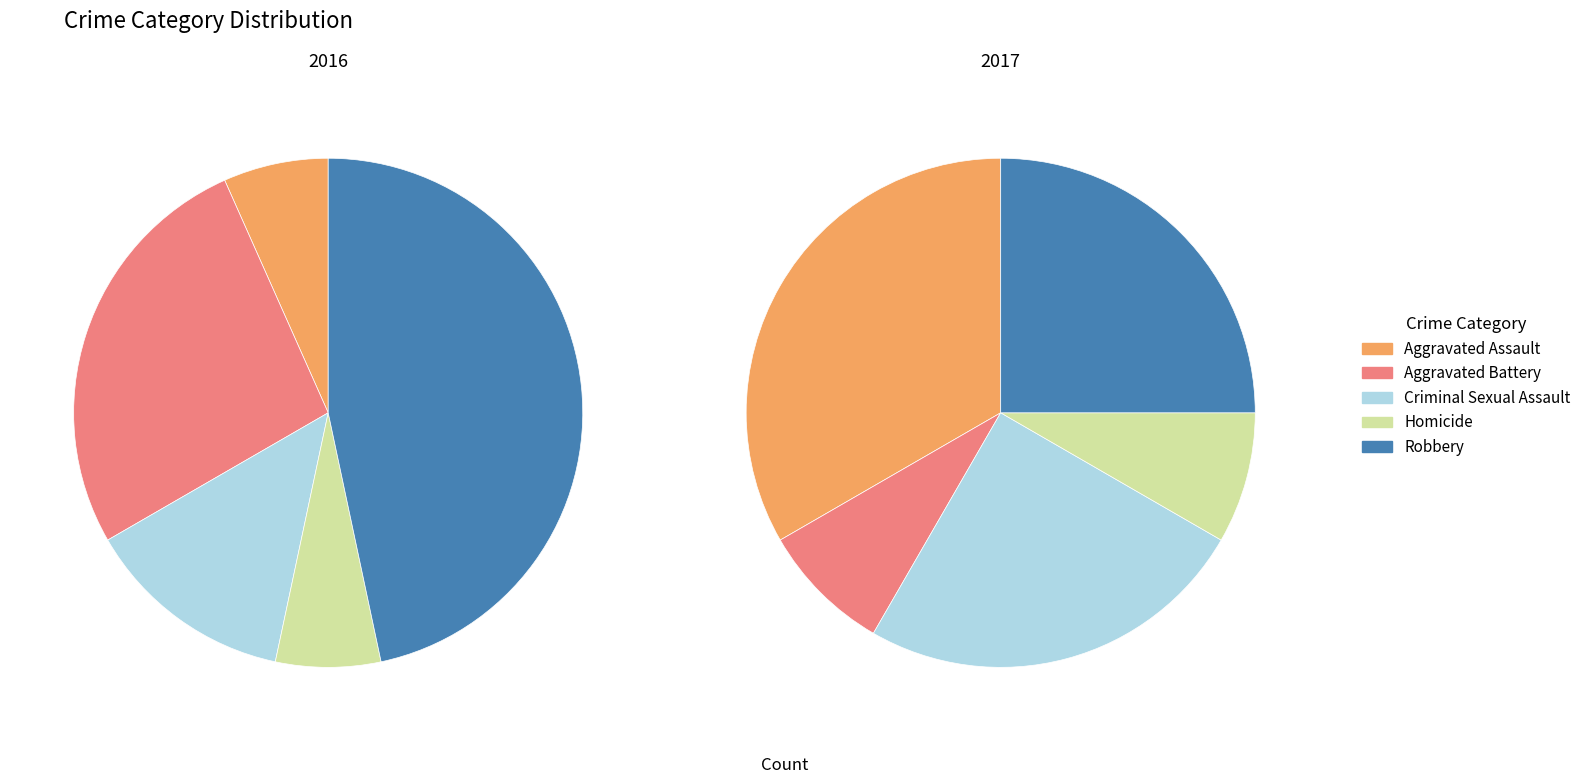

Combined, what portion of the pie is Criminal Sexual Assault and Aggravated Battery?

40.0%